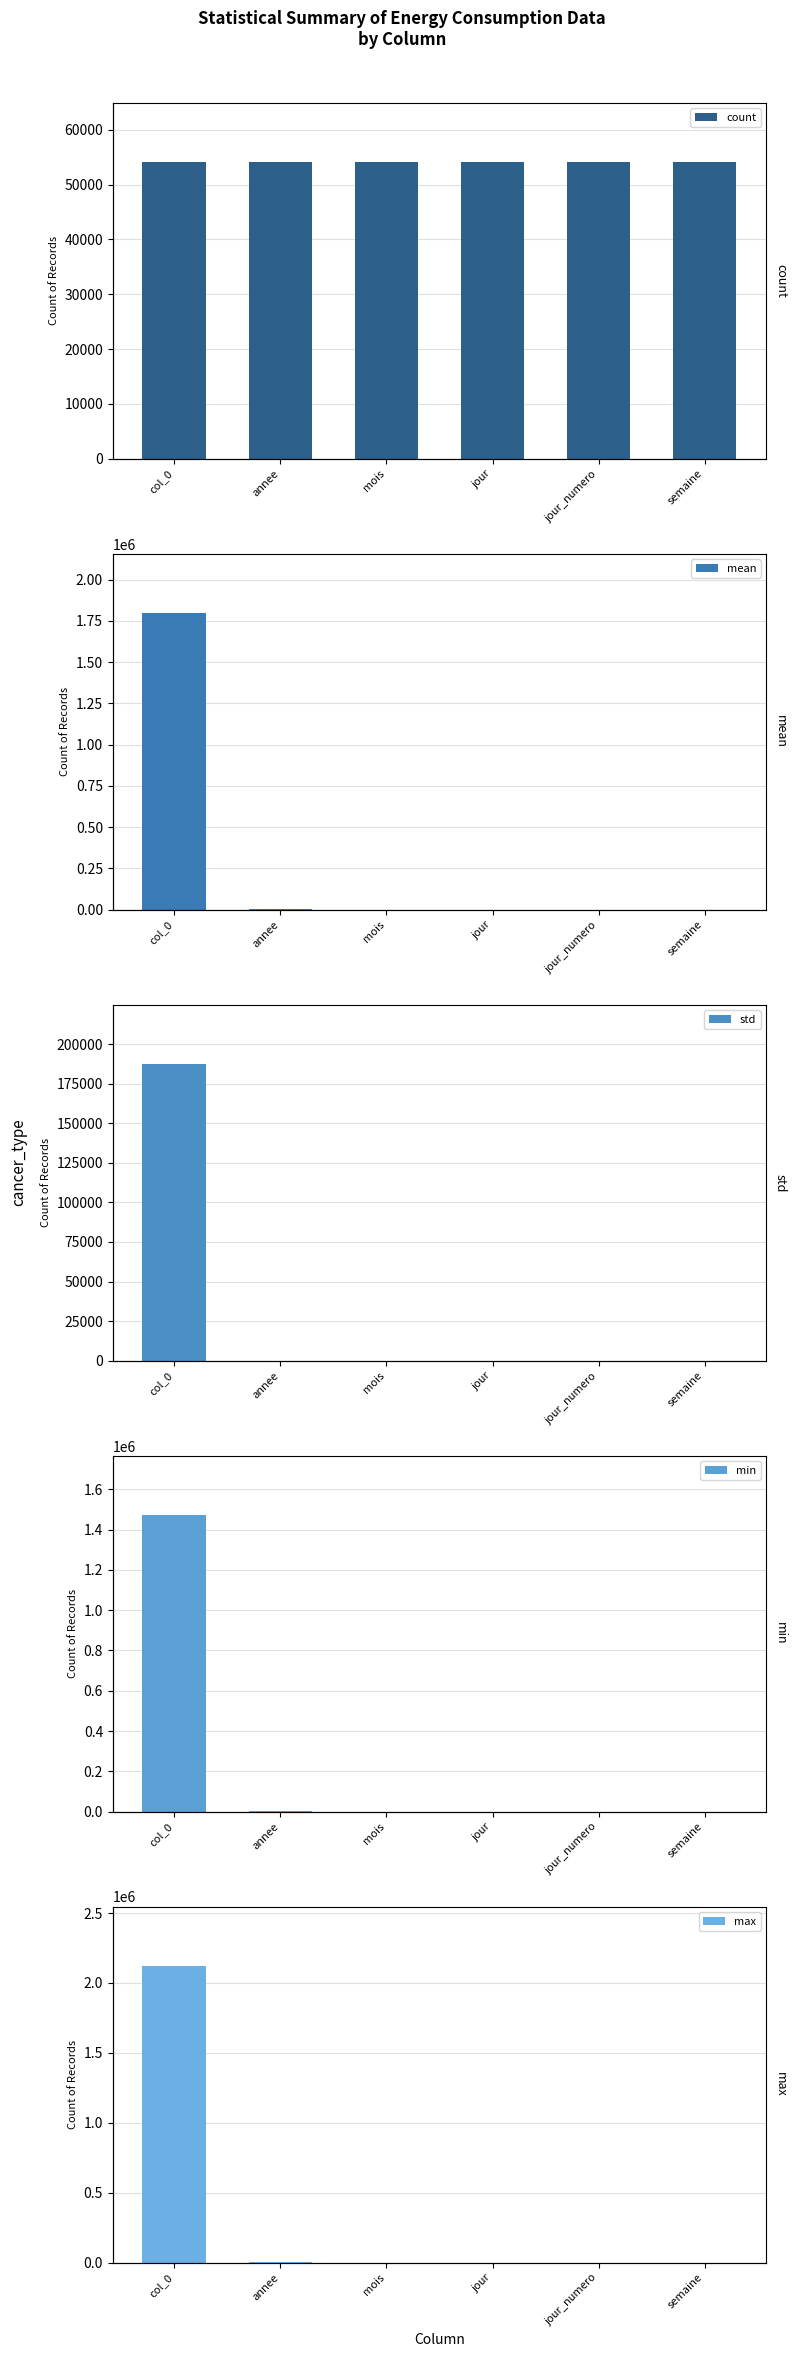

What is the maximum value for min?

1472254.0